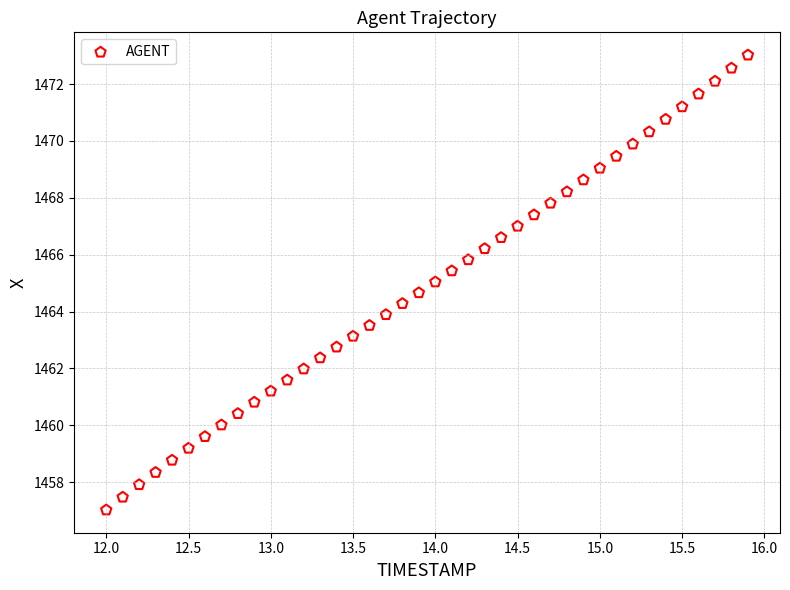

What is the range of Y values (max minus min)?

16.0